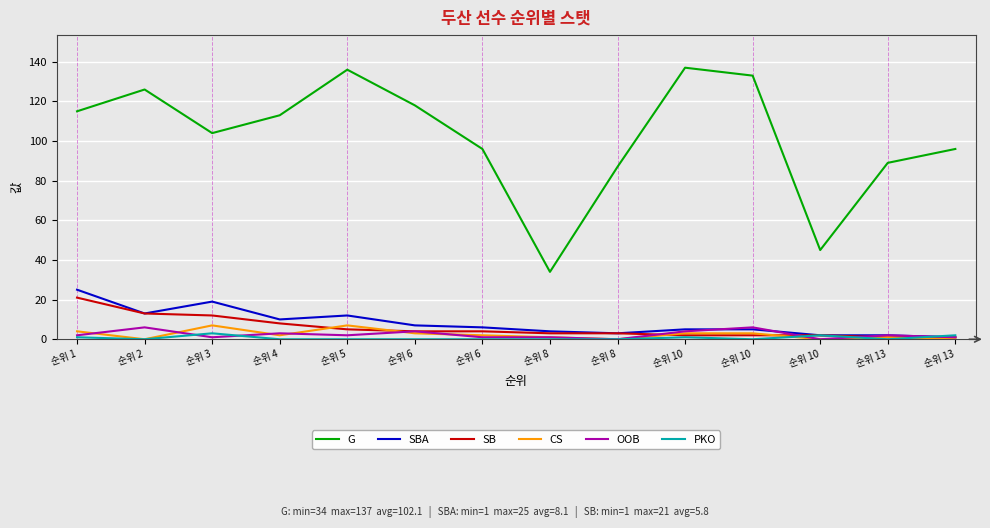

How many lines are shown in the chart?

6